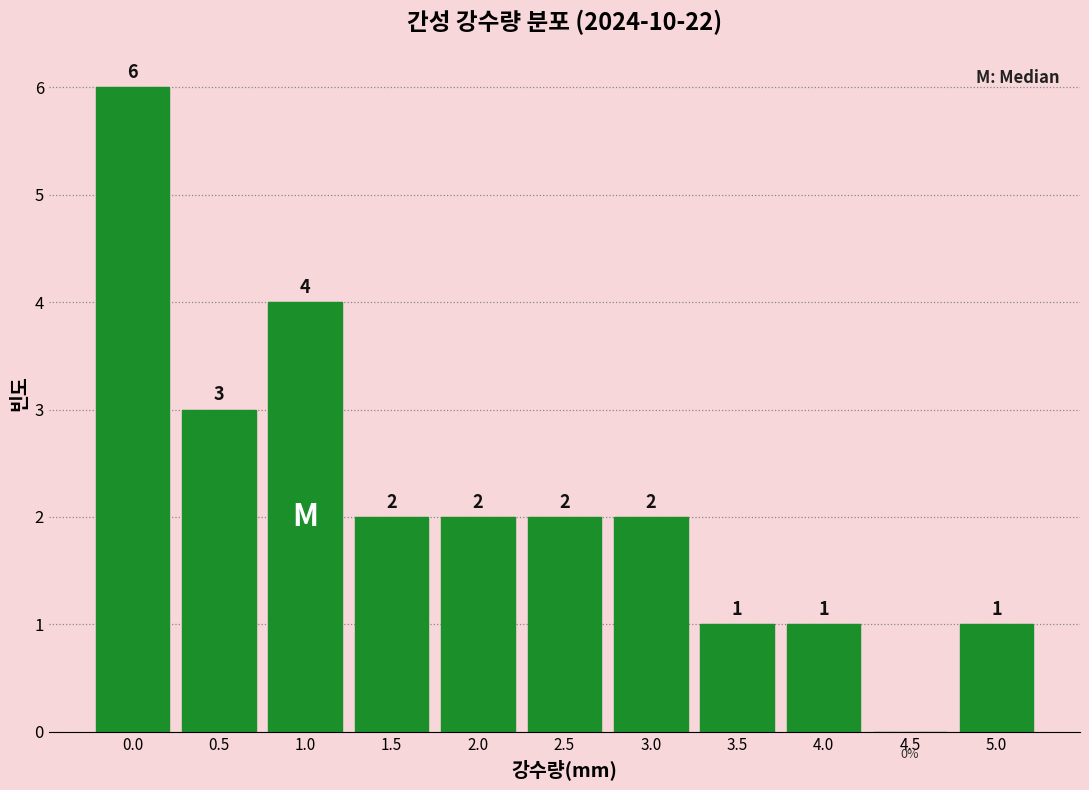

Reading left to right, list all the values displayed in this chart.

0.0=6	0.5=3	1.0=4	1.5=2	2.0=2	2.5=2	3.0=2	3.5=1	4.0=1	4.5=0	5.0=1